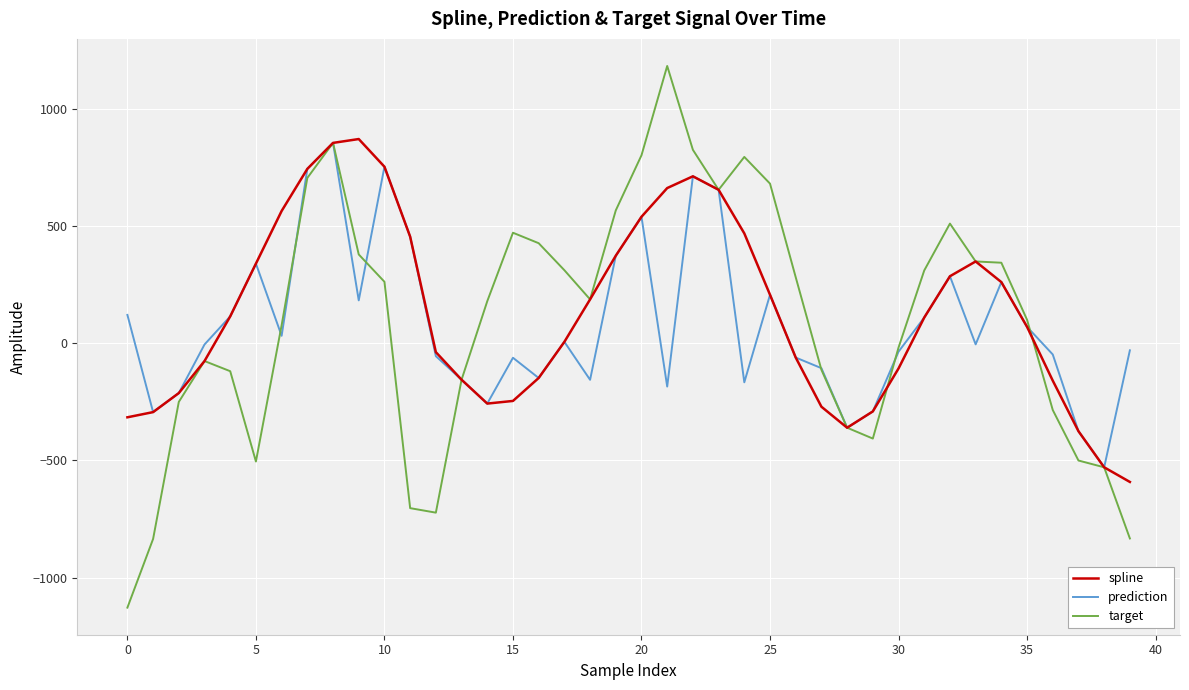

What is the smallest value displayed?

-1128.3